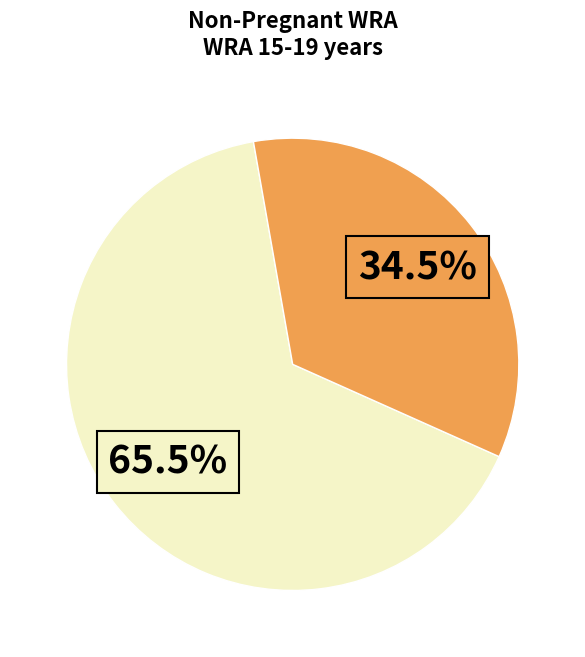

Is there a majority slice in this chart?

Yes